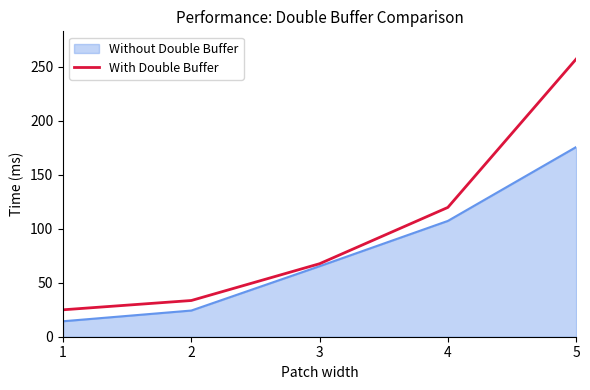

What is the spread (max minus min) of values at 1?

10.6